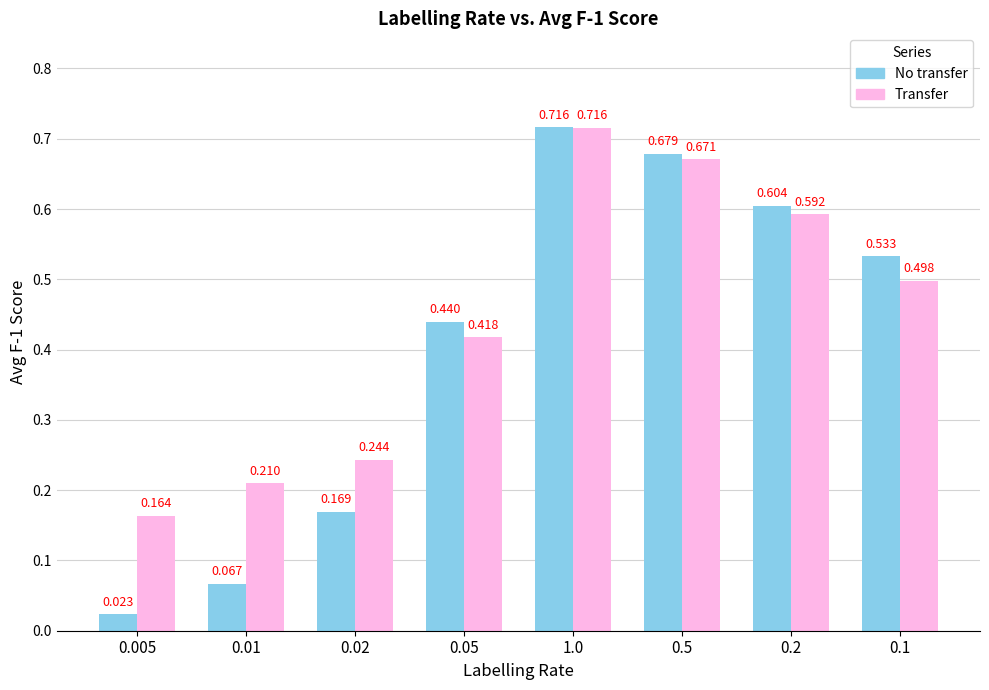

Which series has the widest spread of values?

No transfer